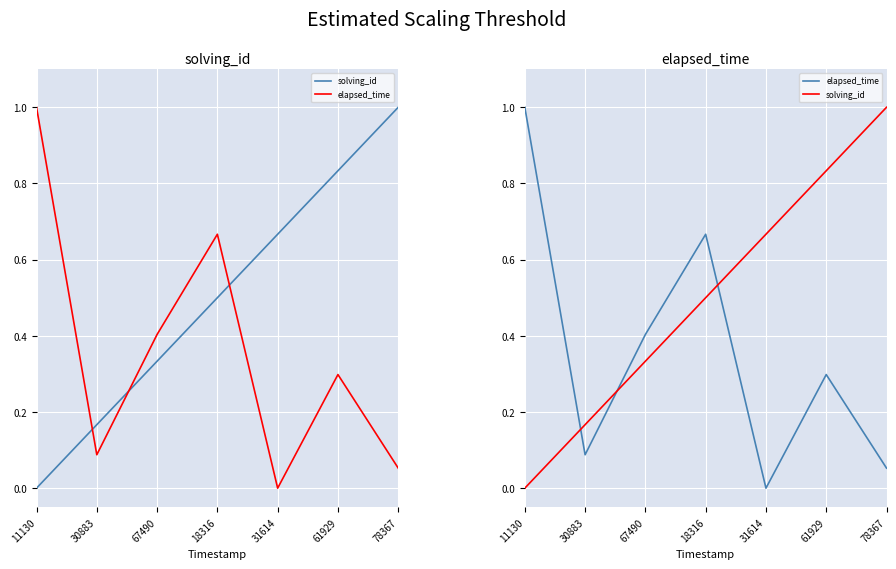

What is the average value of the solving_id series?

0.5